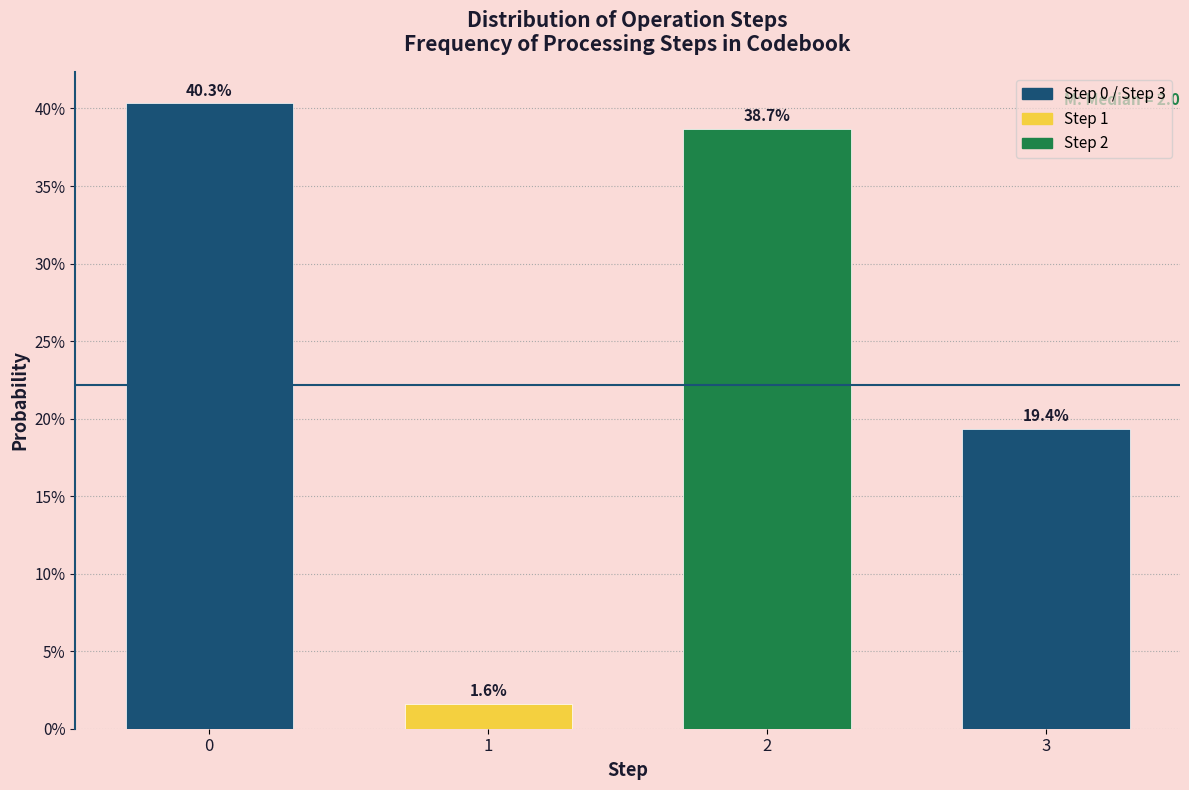

Does the chart contain any negative values?

No